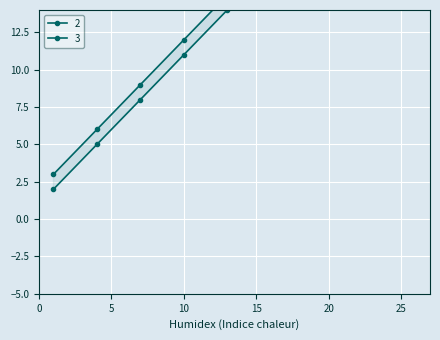

At 10, list the series in order from largest to smallest.

3, 2